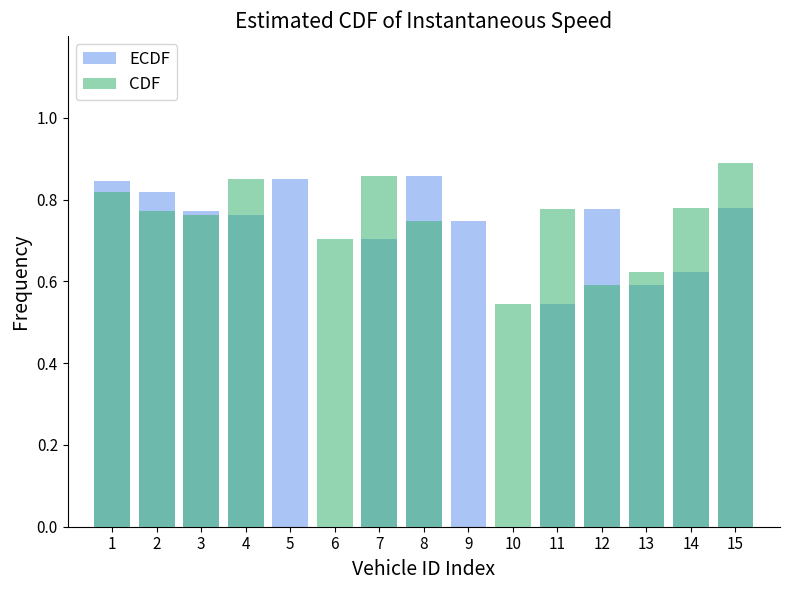

Read the CDF value at 14.

0.8